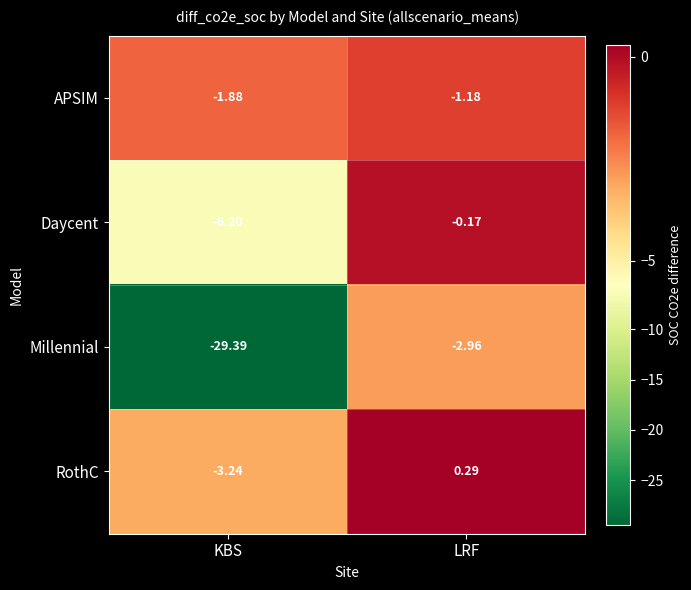

What is the total value across all series at KBS?

-40.7